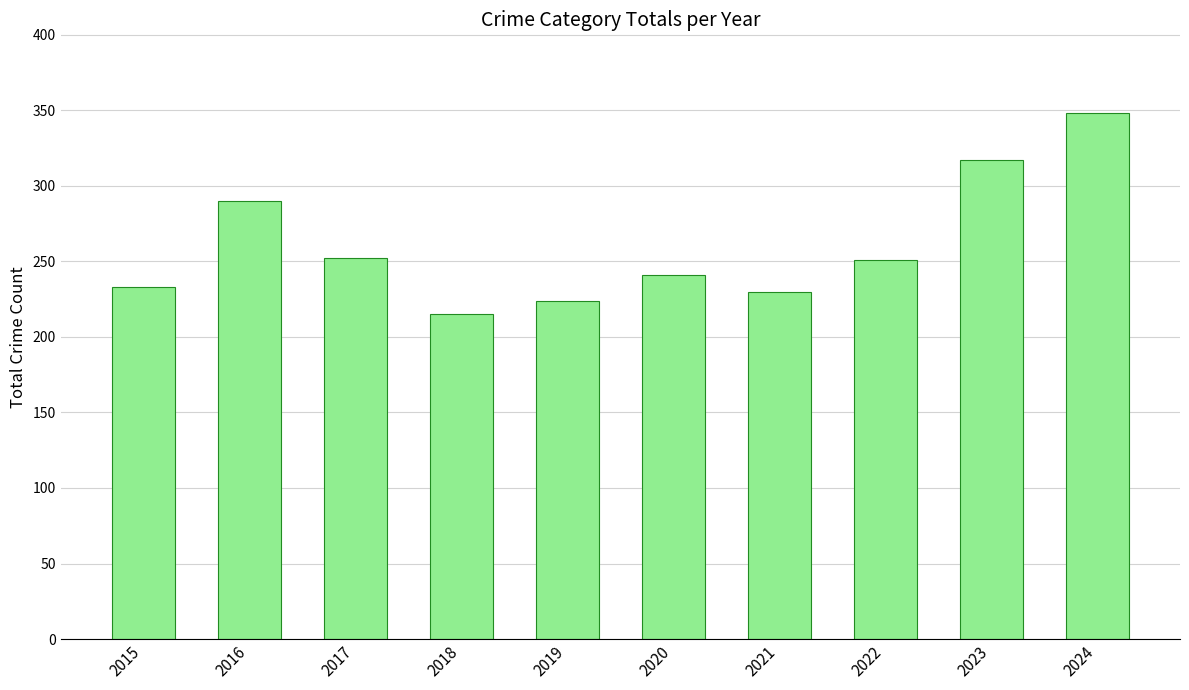

True or false: the data shows 224 at 2019.

True